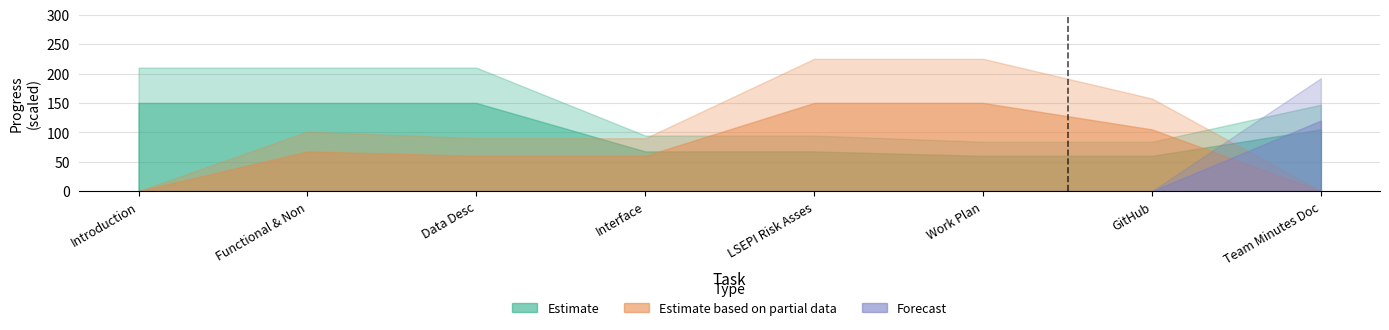

True or false: Estimate based on partial data and Estimate cross at least once.

True